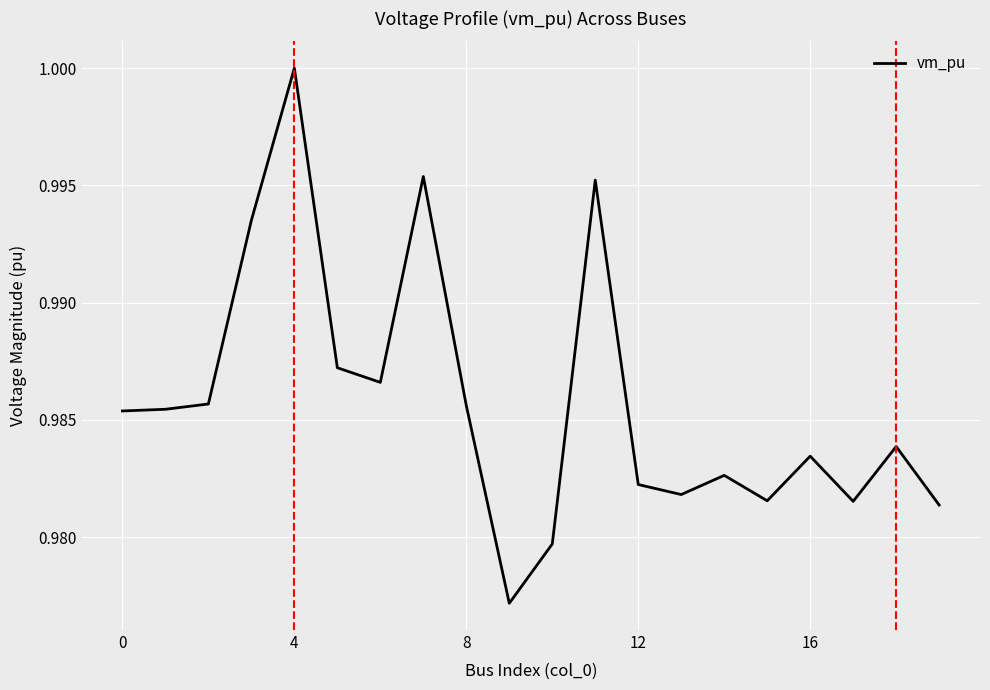

How many values are between 0 and 1?

20